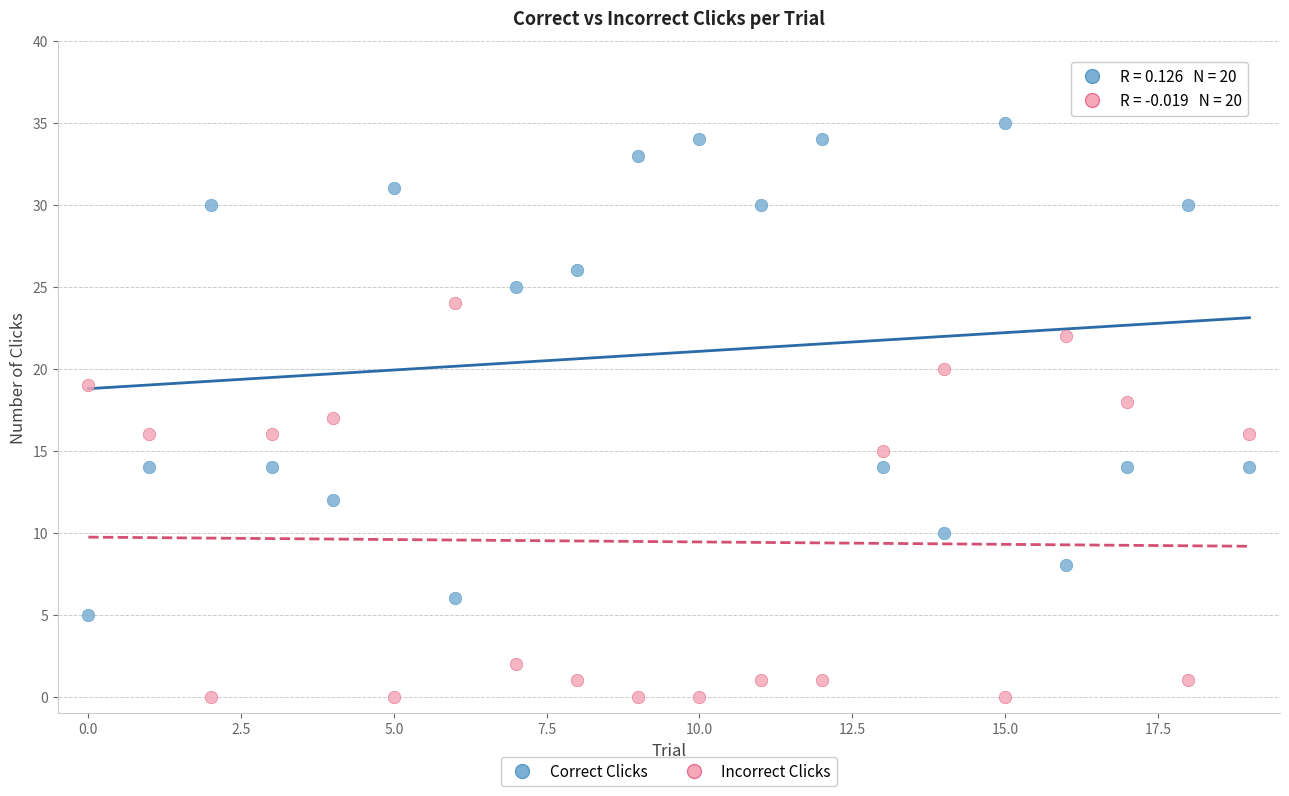

Which series has the widest spread of Y values?

Correct Clicks